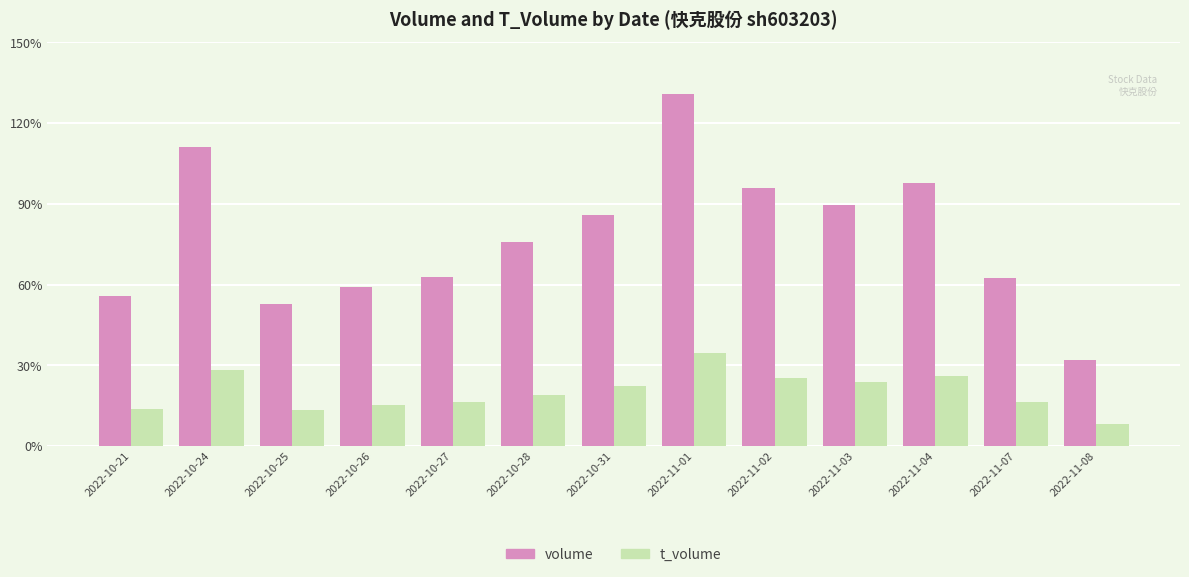

Does the chart contain any negative values?

No